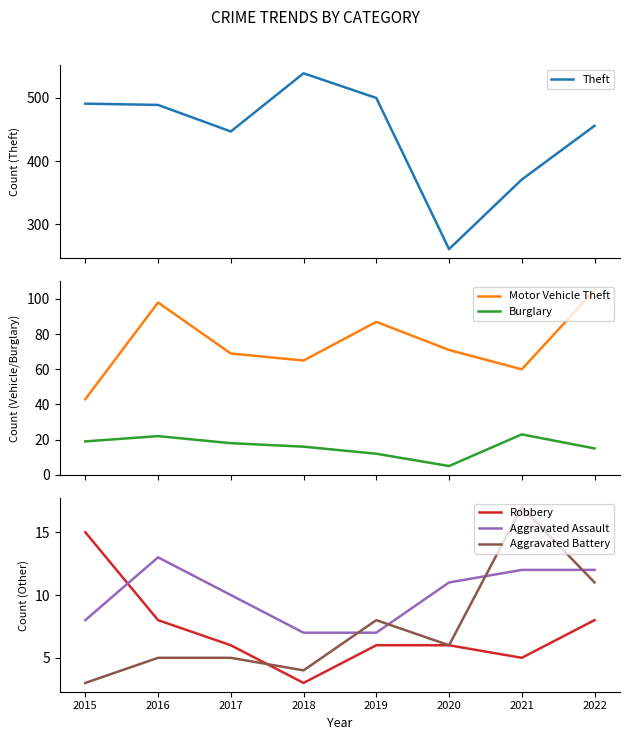

How many interior local valleys does the Aggravated Battery series have?

2